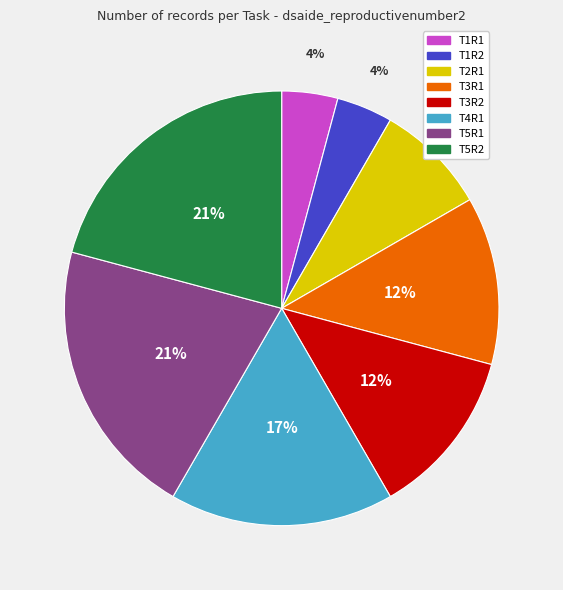

To the nearest percent, what is the difference between the T1R2 and T3R1 slice percentages?

8%